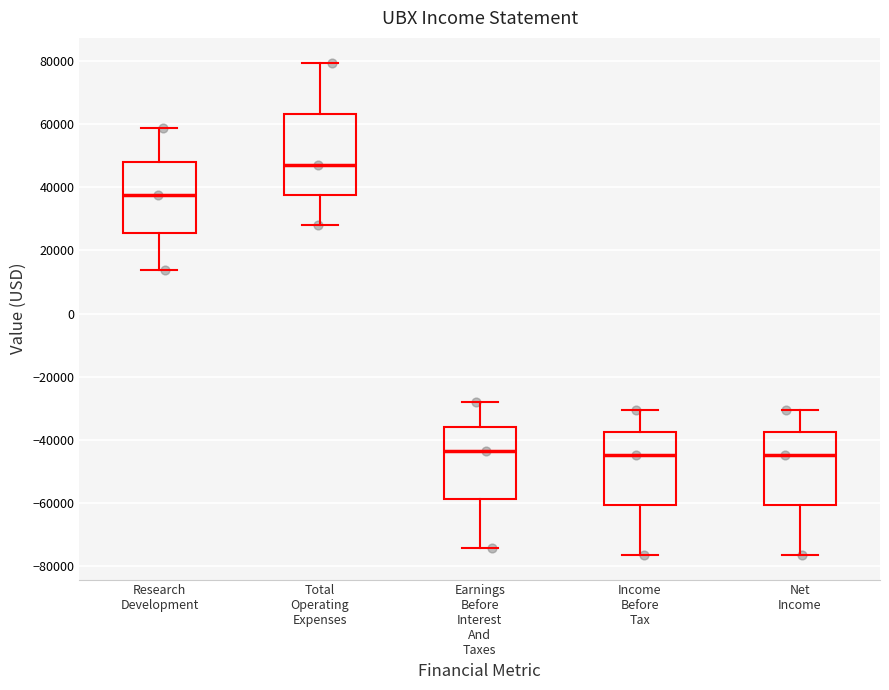

Where is the upper edge of the box for Total Operating Expenses on the y-axis? The values are not printed on the chart, so give them approximately, as read against the axis.

64000